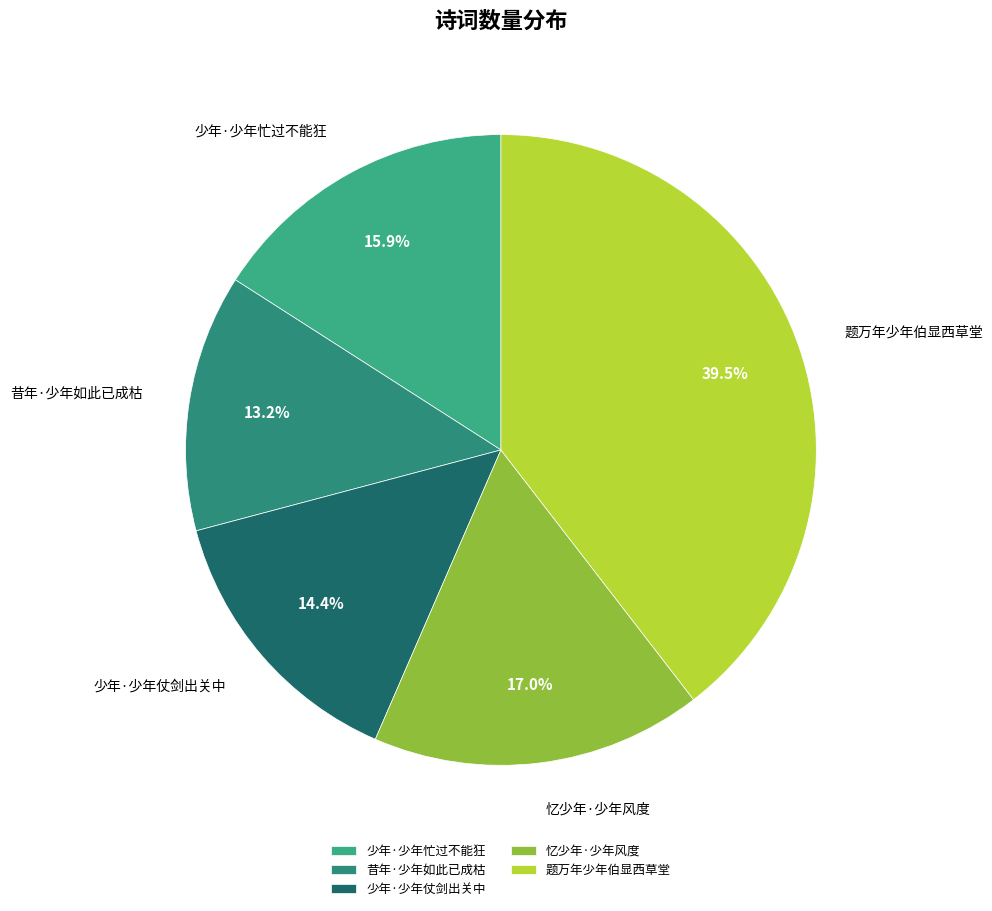

True or false: 忆少年·少年风度 accounts for 28% of the total.

False